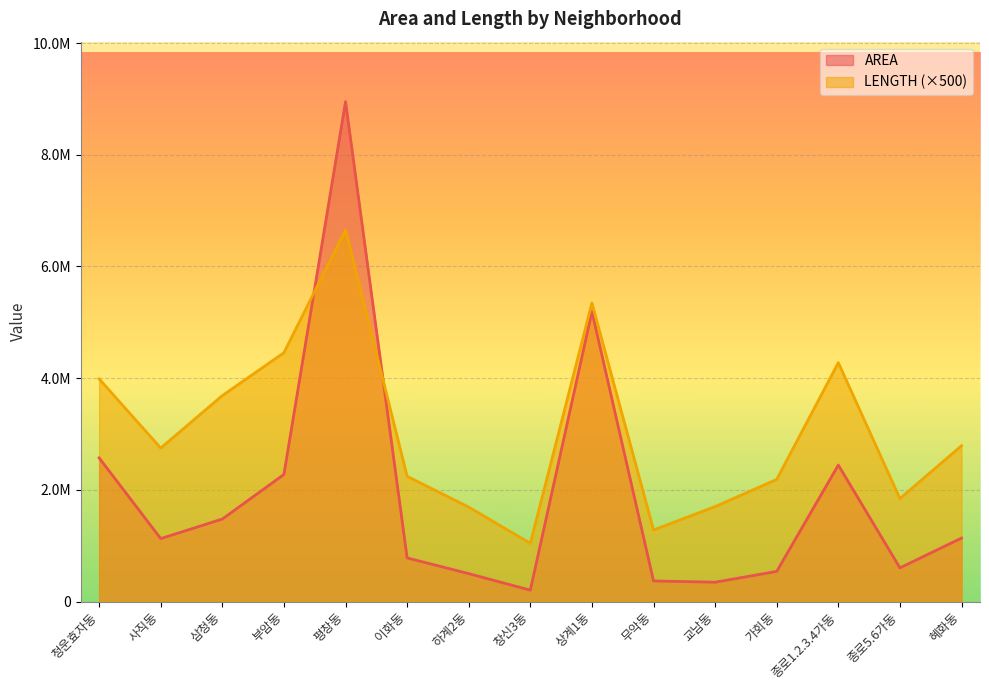

Rank the series at 교남동 from highest to lowest value.

LENGTH (×500), AREA